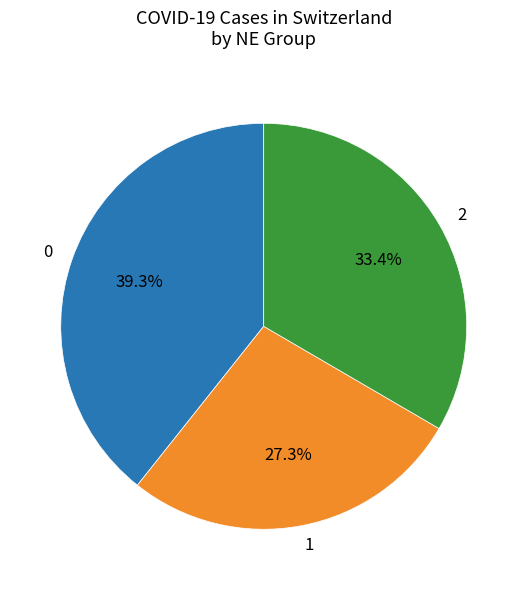

What is the ratio of the value at 2 to the value at 1?

1.2